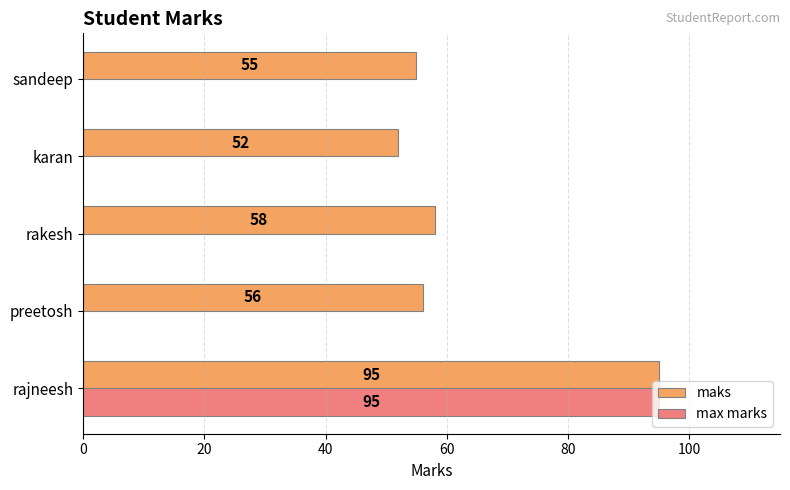

What is the sum of the maks values at rajneesh and rakesh?

153